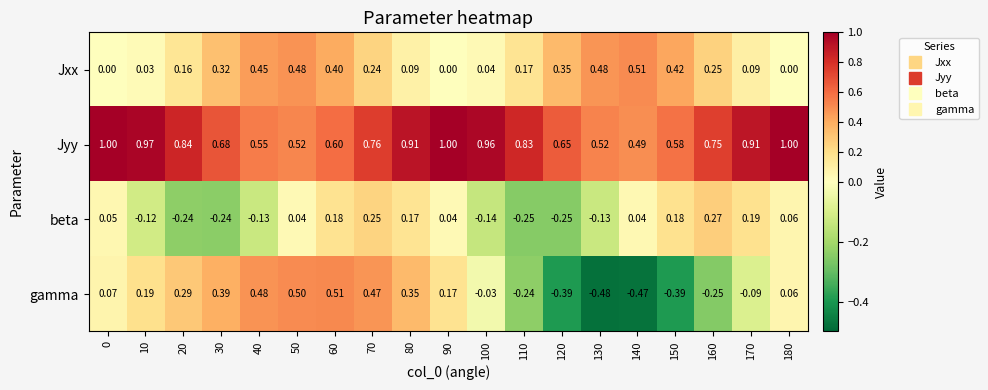

Rank the series at 100 from lowest to highest value.

beta, gamma, Jxx, Jyy